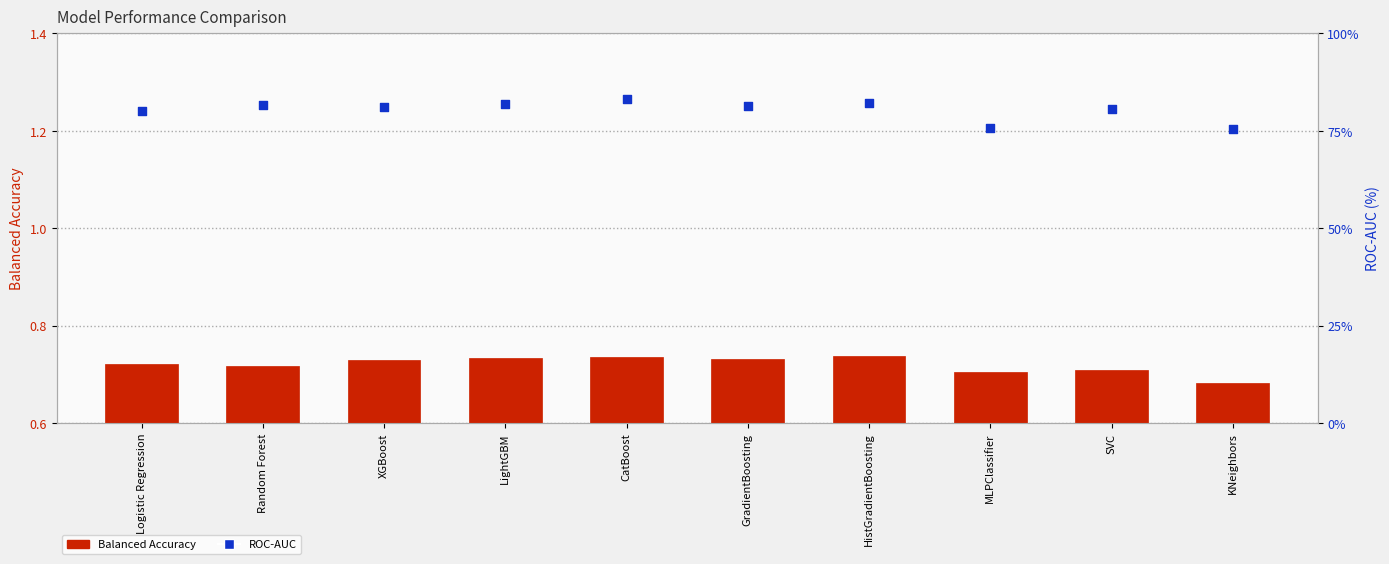

Which series reaches the minimum Y coordinate?

Balanced Accuracy